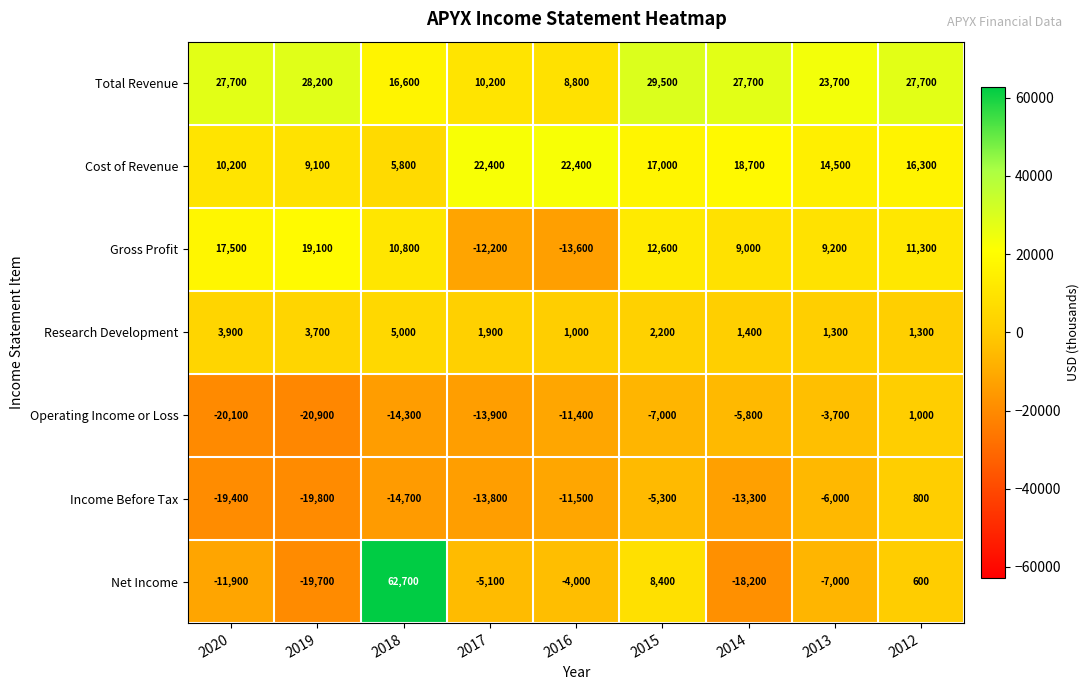

True or false: Gross Profit has a value of -13600 at 2016.

True